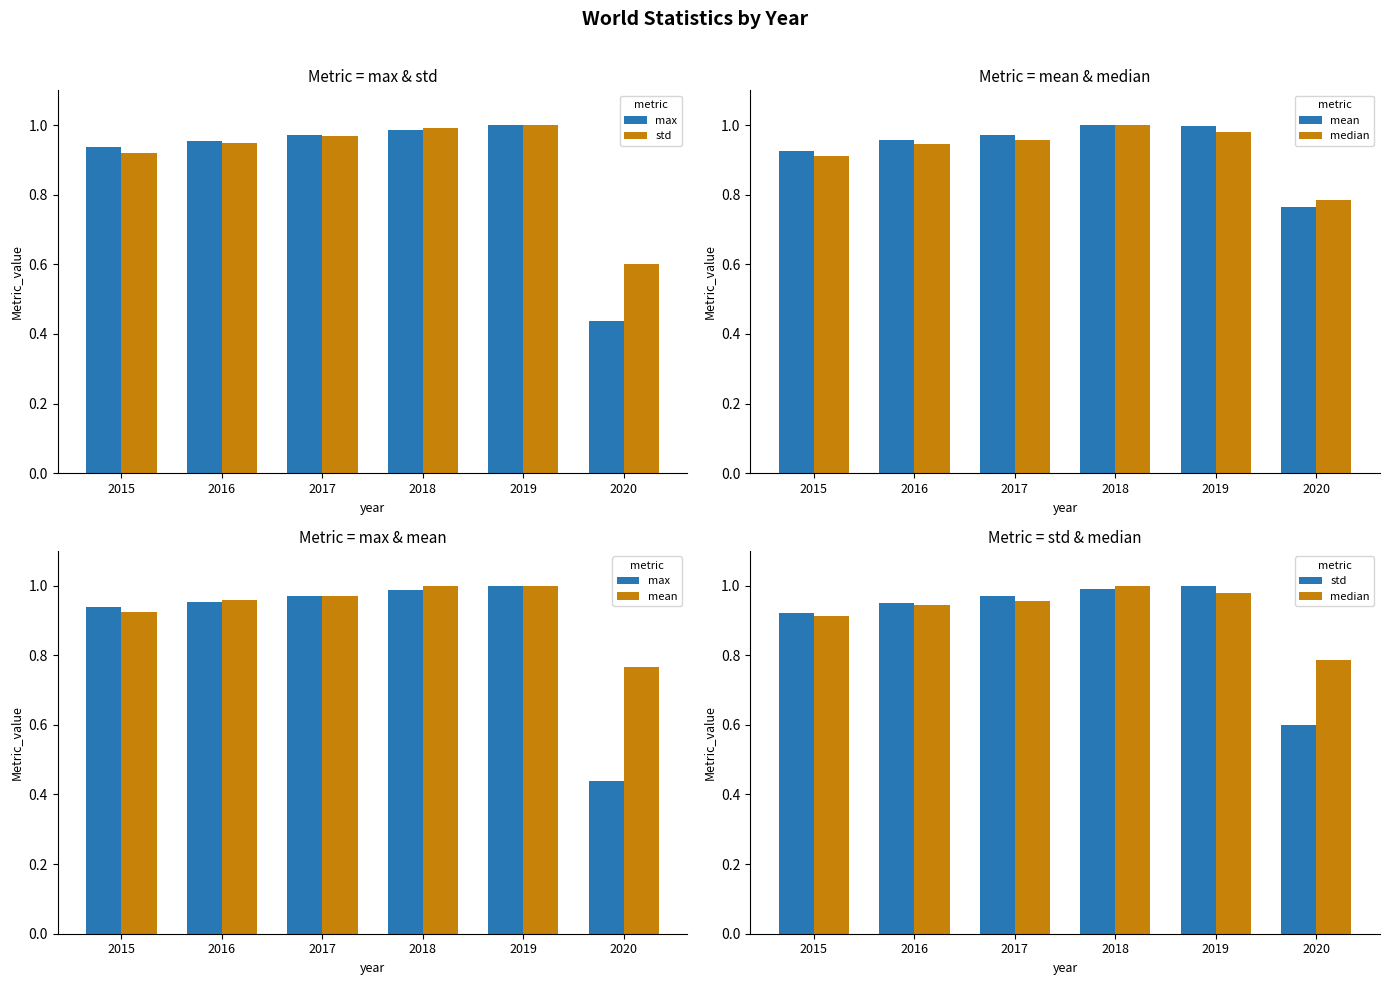

What is the value of the median bar at the 5th from the left?

1.0